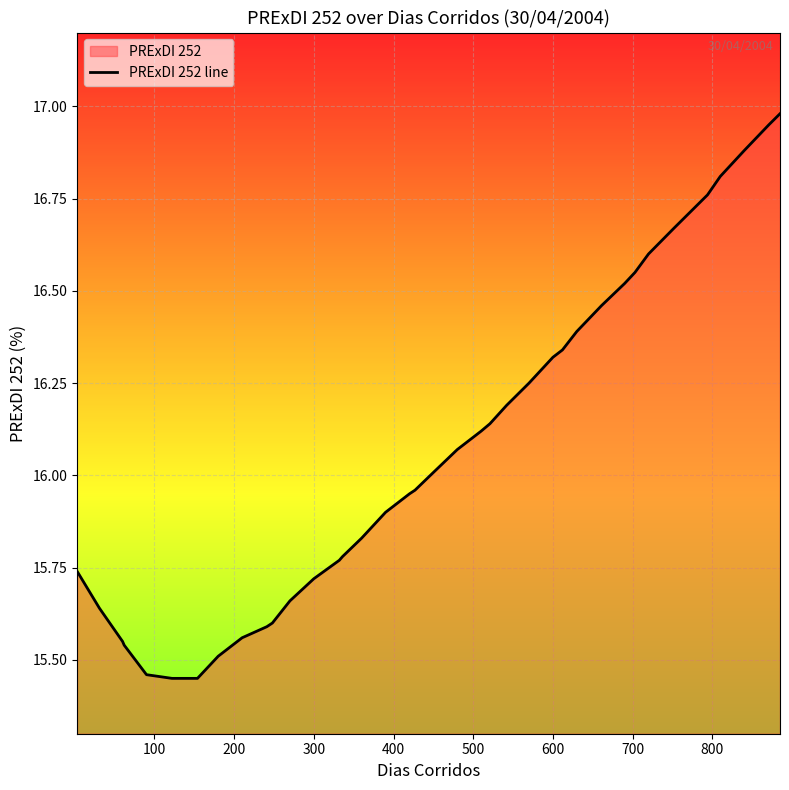

How many lines are shown in the chart?

1